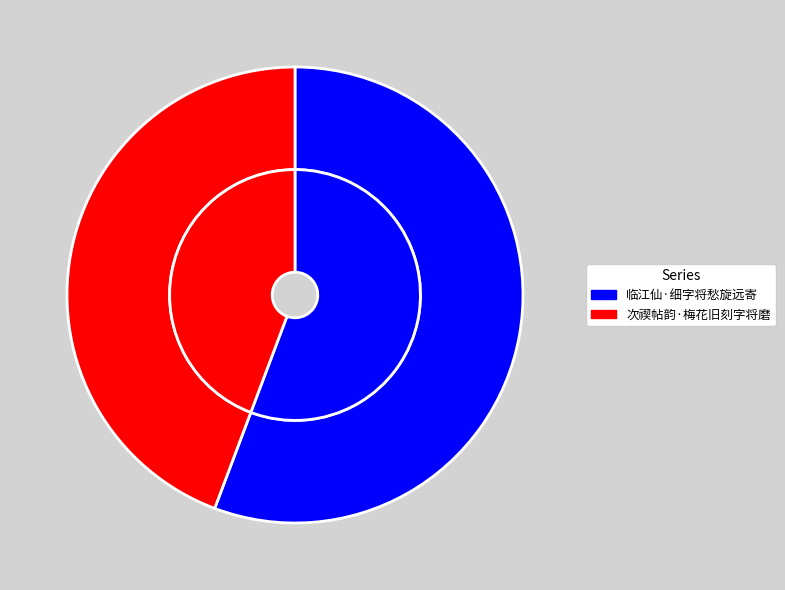

What percentage do 临江仙·细字将愁旋远寄 and 次禊帖韵·梅花旧刻字将磨 together represent?

100.0%